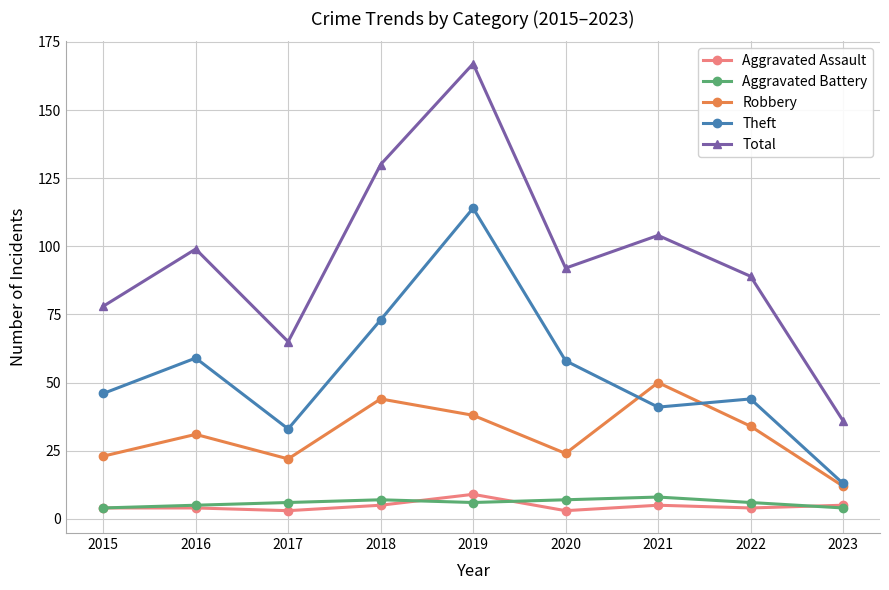

Is the value of Theft at 2017 greater than the value of Total at 2015?

No